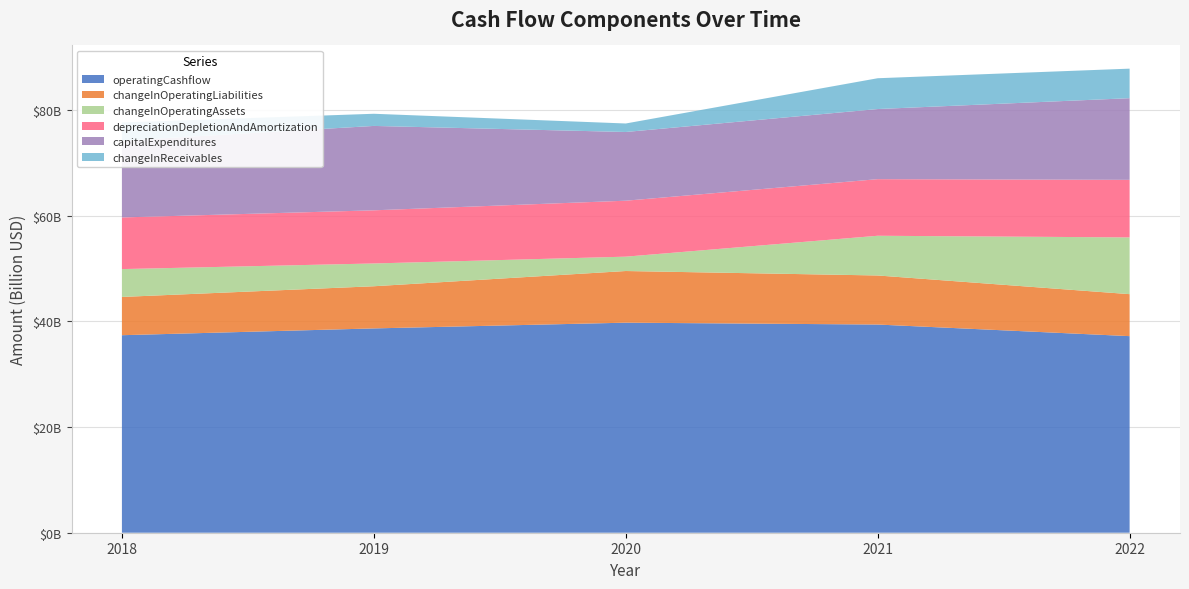

Reading right to left, extract all data points from this chart.

operatingCashflow: 2022=37224000000	2021=39421000000	2020=39773000000	2019=38687000000	2018=37400000000
changeInOperatingLiabilities: 2022=7951000000	2021=9290000000	2020=9782000000	2019=7984000000	2018=7245000000
changeInOperatingAssets: 2022=10744000000	2021=7520000000	2020=2718000000	2019=4314000000	2018=5275000000
depreciationDepletionAndAmortization: 2022=10899000000	2021=10718000000	2020=10596000000	2019=10064000000	2018=9779000000
capitalExpenditures: 2022=15464000000	2021=13276000000	2020=13012000000	2019=15979000000	2018=14537000000
changeInReceivables: 2022=5592000000	2021=5834000000	2020=1609000000	2019=2303000000	2018=3443000000